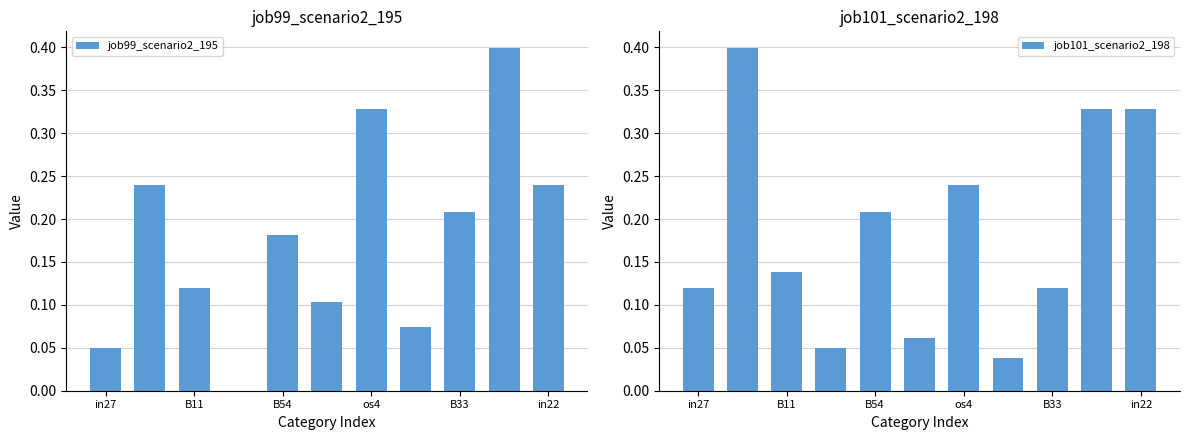

The value of job99_scenario2_195 at 9 is 0.4. True or false?

True